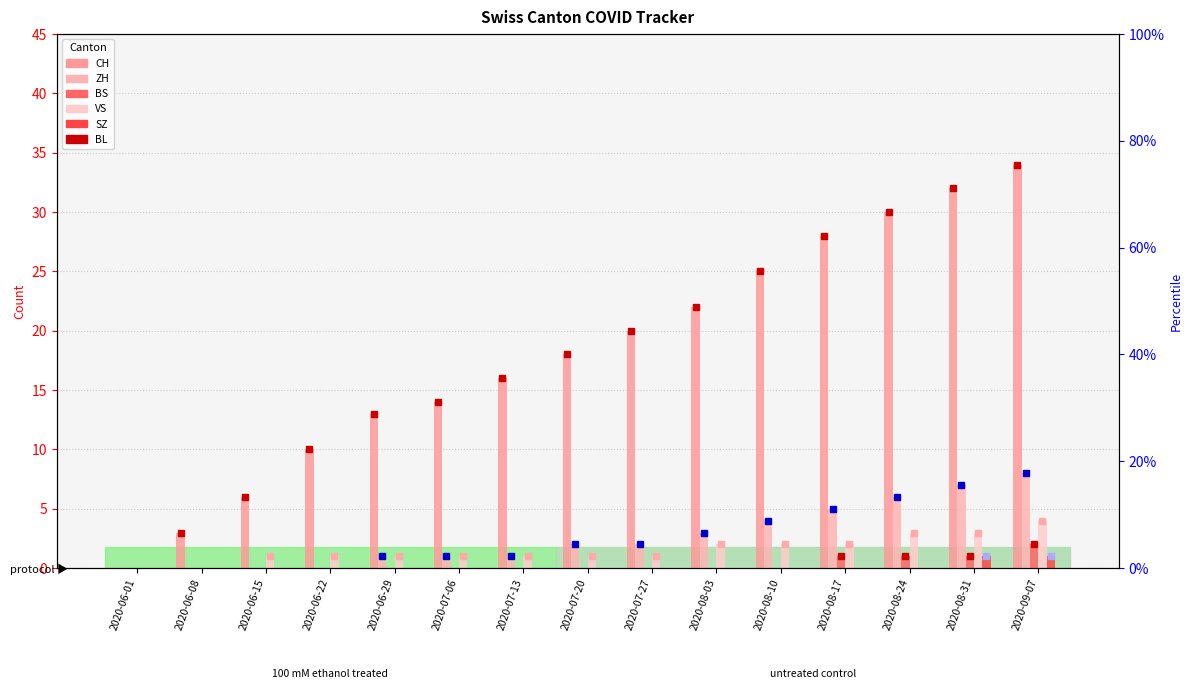

Which series has the largest total across all categories?

CH